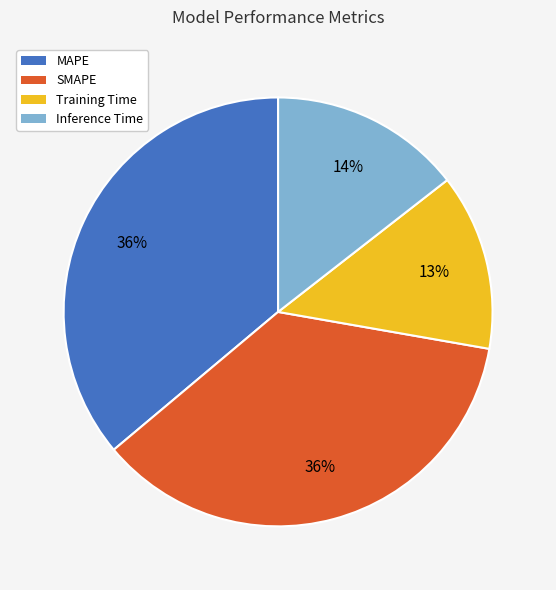

Count the number of slices in the pie.

4